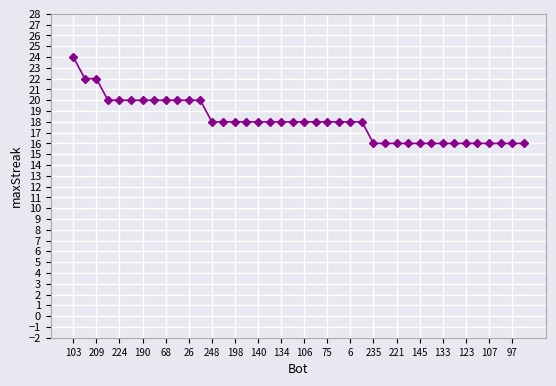

Reading left to right, transcribe all the data shown in this chart.

24	22	22	20	20	20	20	20	20	20	20	20	18	18	18	18	18	18	18	18	18	18	18	18	18	18	16	16	16	16	16	16	16	16	16	16	16	16	16	16